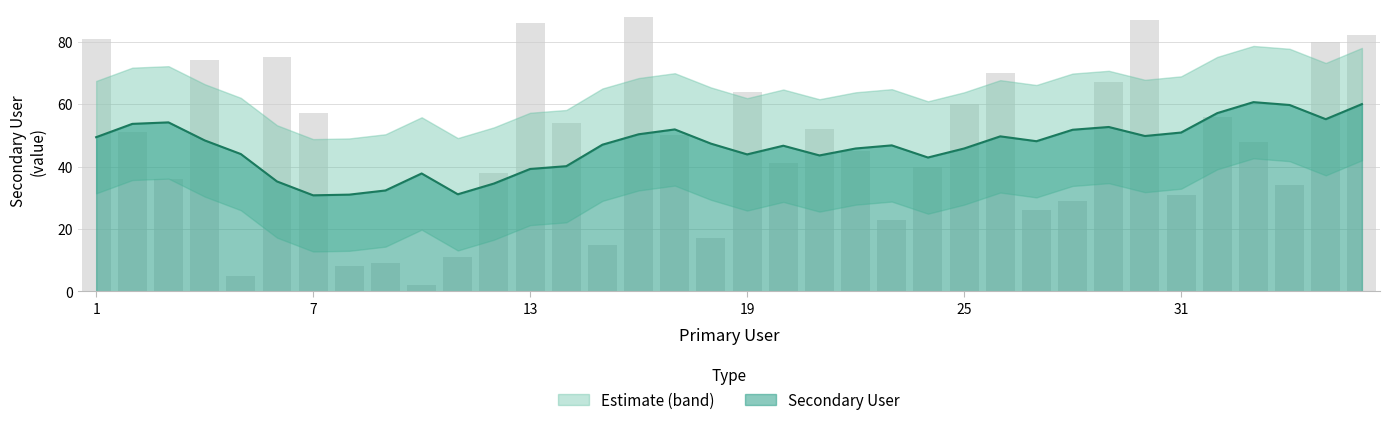

List the labels in order of value, smallest first.

10, 5, 8, 9, 11, 15, 18, 23, 27, 28, 31, 34, 3, 12, 24, 20, 22, 33, 17, 2, 21, 14, 32, 7, 25, 19, 29, 26, 4, 6, 35, 1, 36, 13, 30, 16